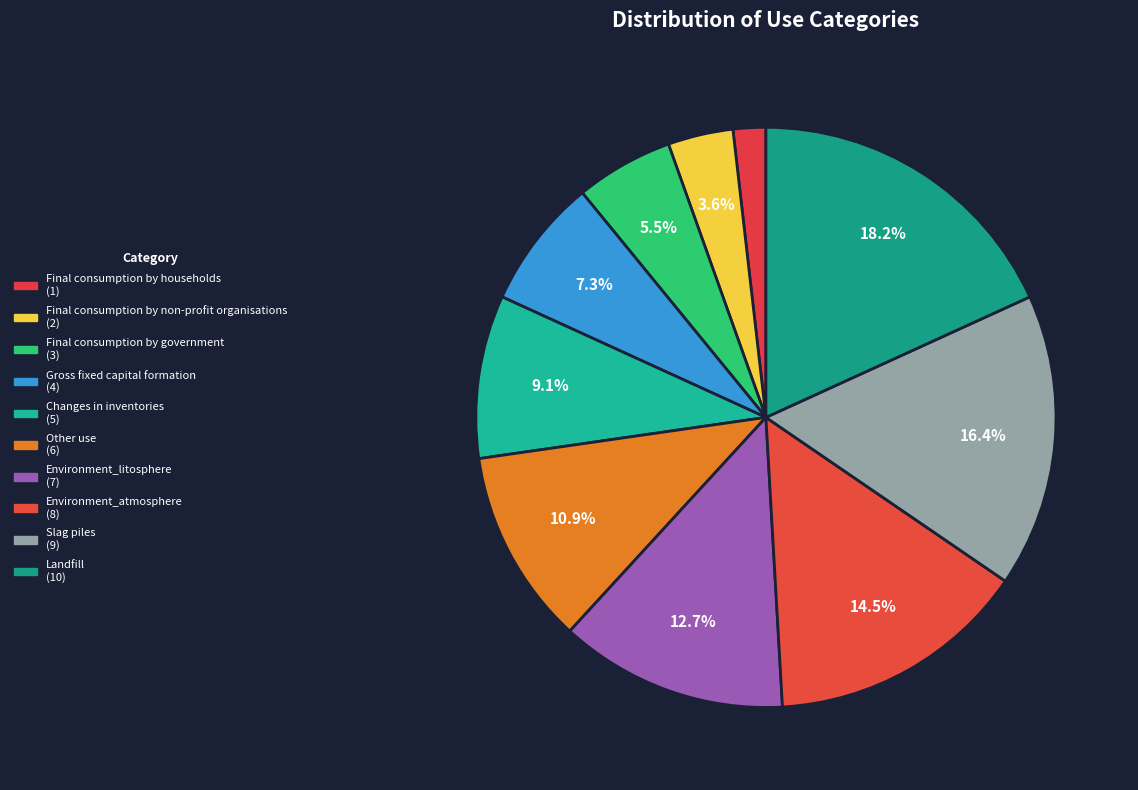

Which slice is the smallest?

Final consumption by households